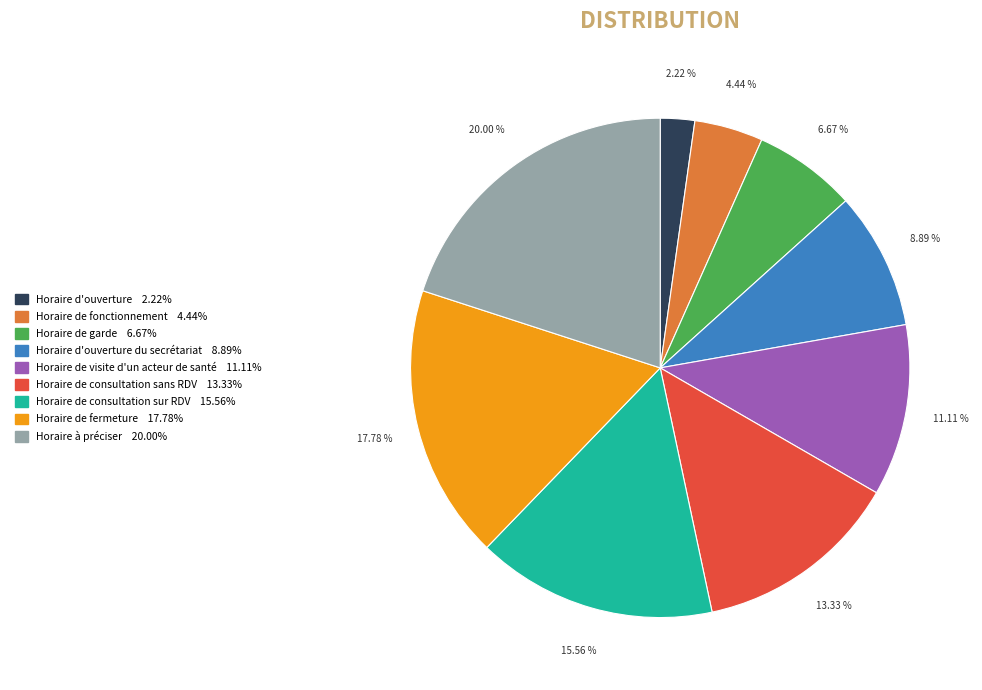

Does any single category account for the majority?

No